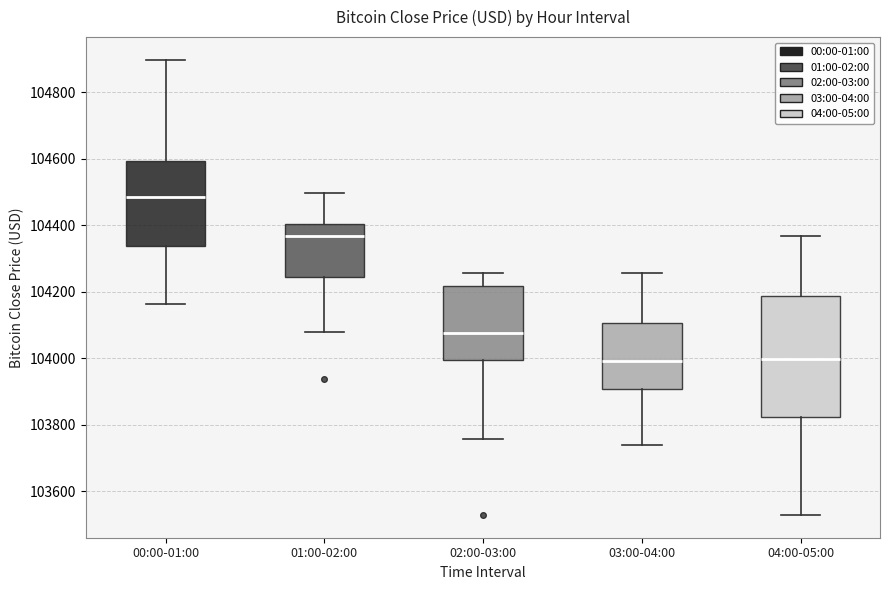

Comparing the boxes themselves (not the whiskers), which one is the tallest?

04:00-05:00